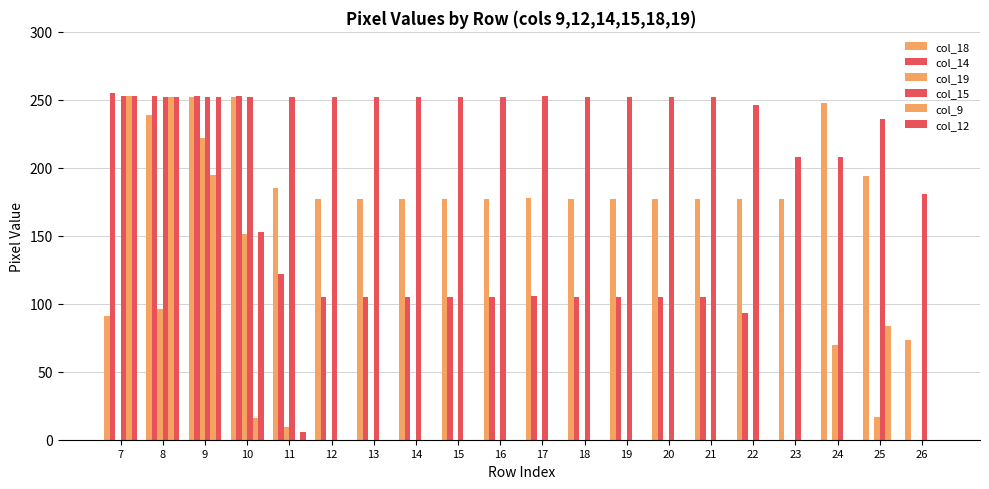

What is the difference between the maximum and minimum values in the col_14 series?

255